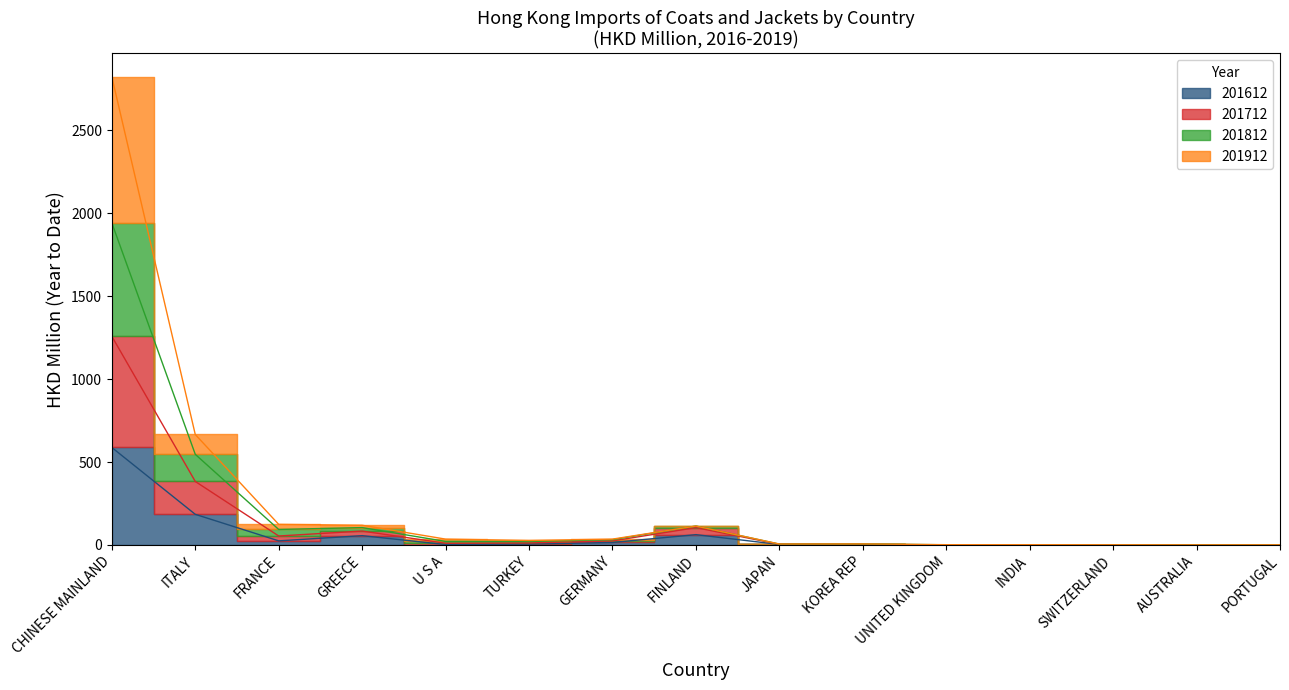

Is it true that 201912 equals 0.7 at UNITED KINGDOM?

True